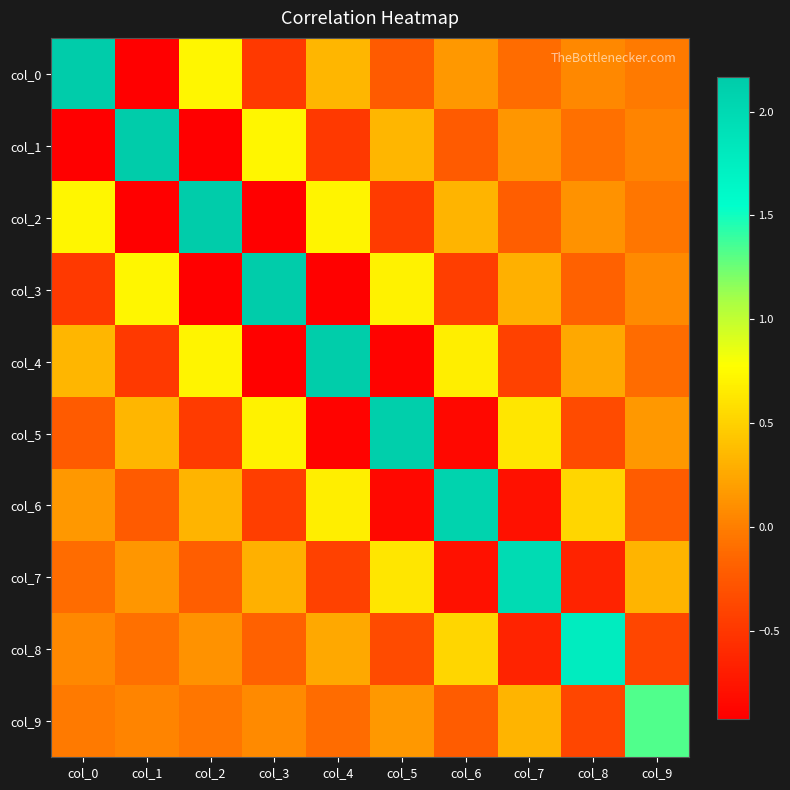

Count the number of categories in the chart.

10